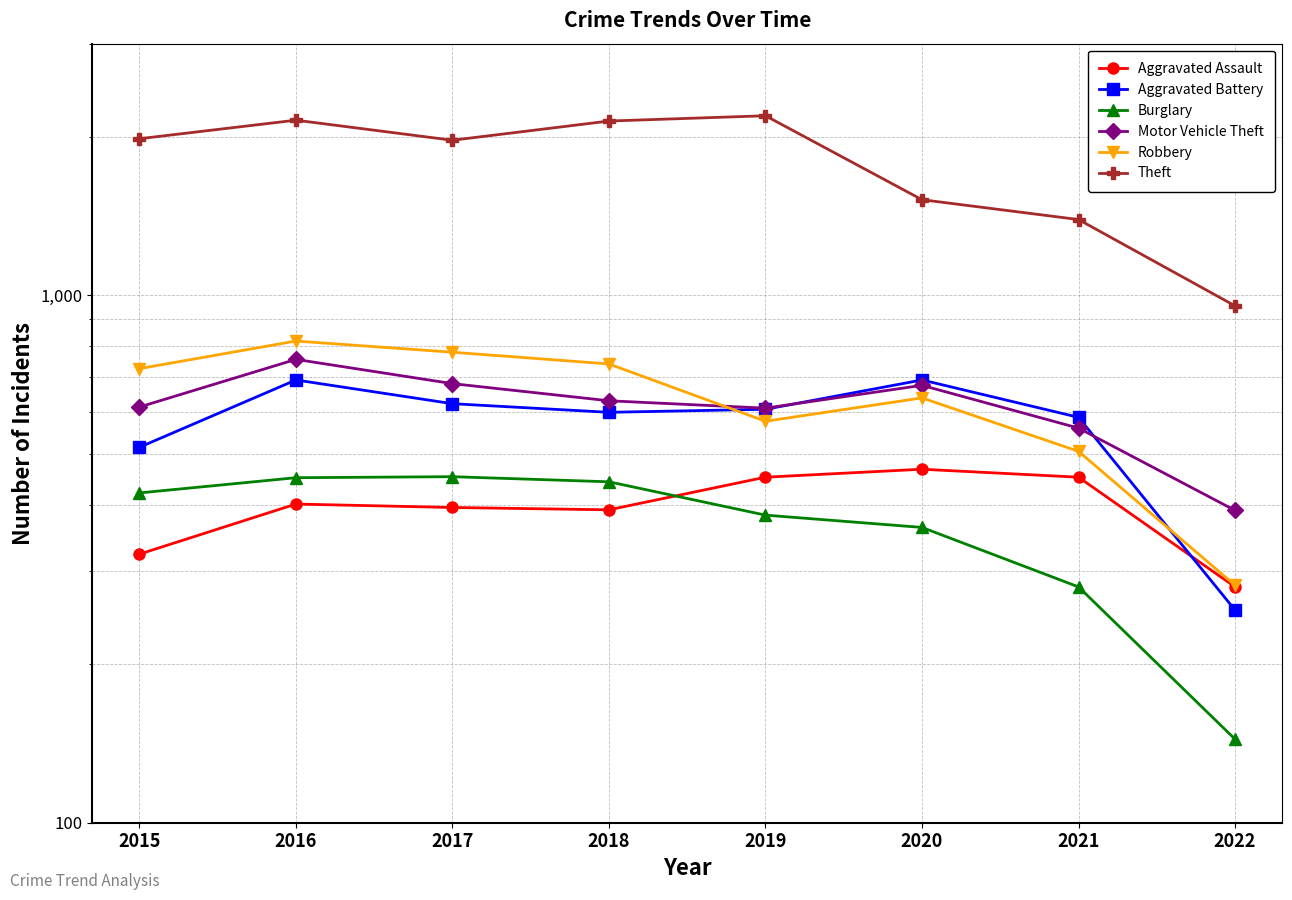

True or false: Motor Vehicle Theft and Aggravated Battery intersect in this chart.

True